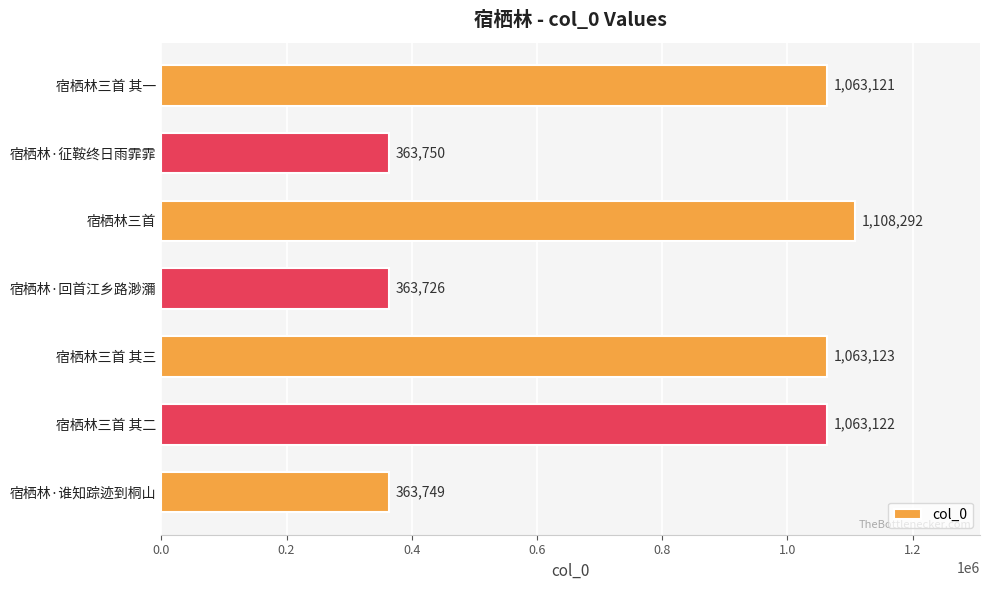

Reading top to bottom, extract all data points from this chart.

1063121	363750	1108292	363726	1063123	1063122	363749